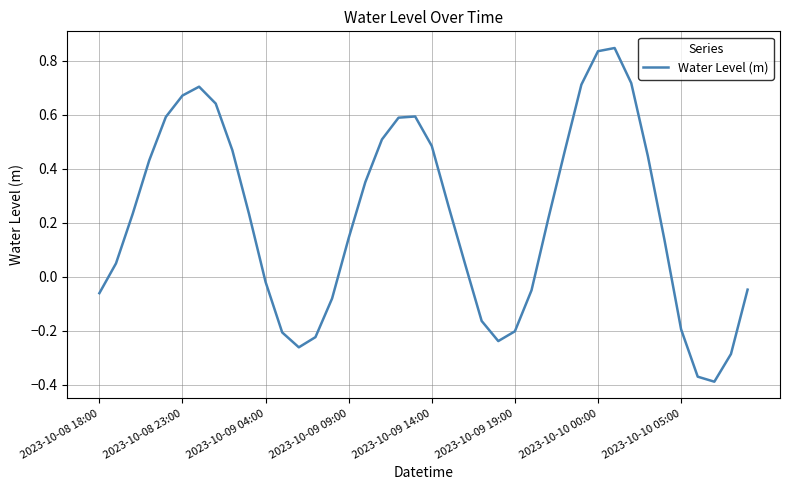

What is the difference between the maximum and minimum values?

1.2